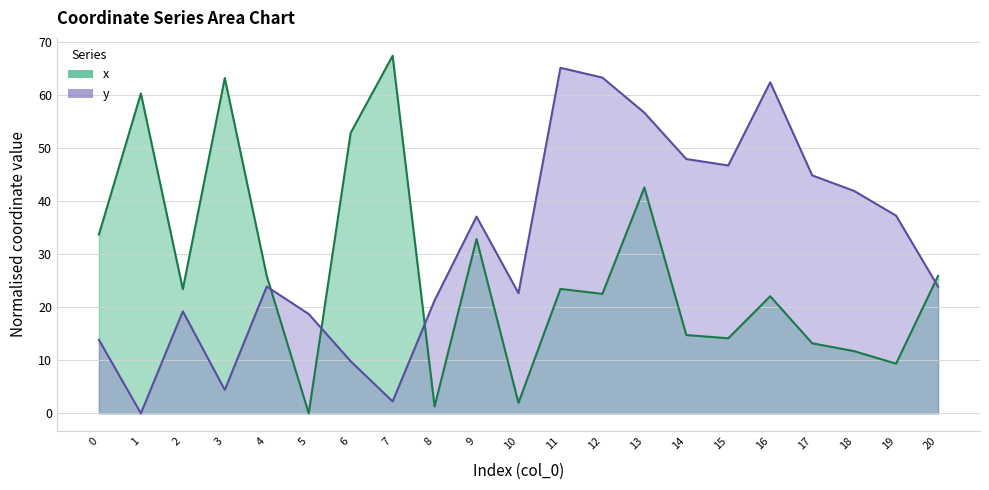

Which series ends up on top after the final intersection of x and y?

x